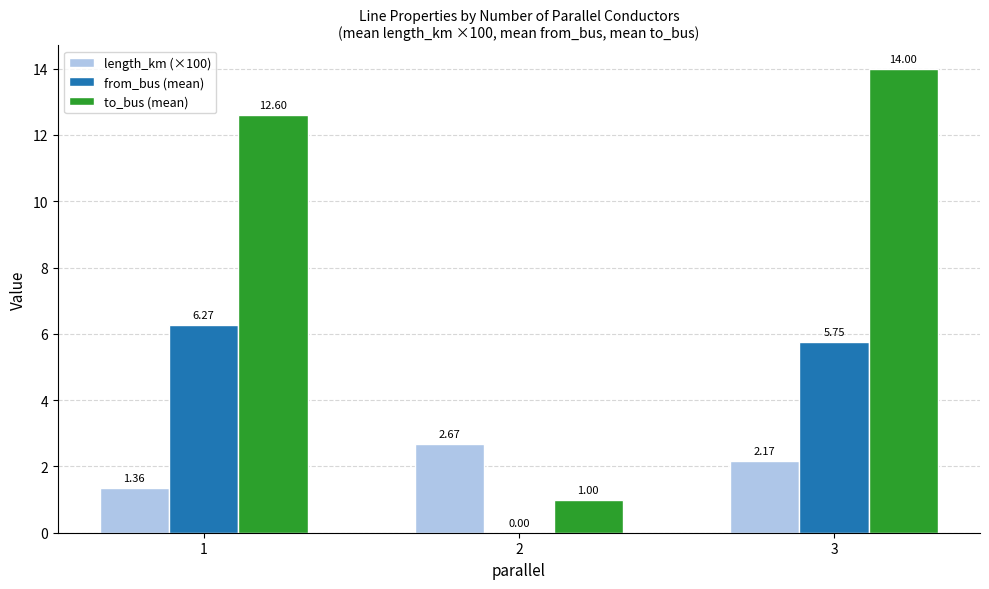

What are all the series names shown in the legend?

length_km (×100), from_bus (mean), to_bus (mean)